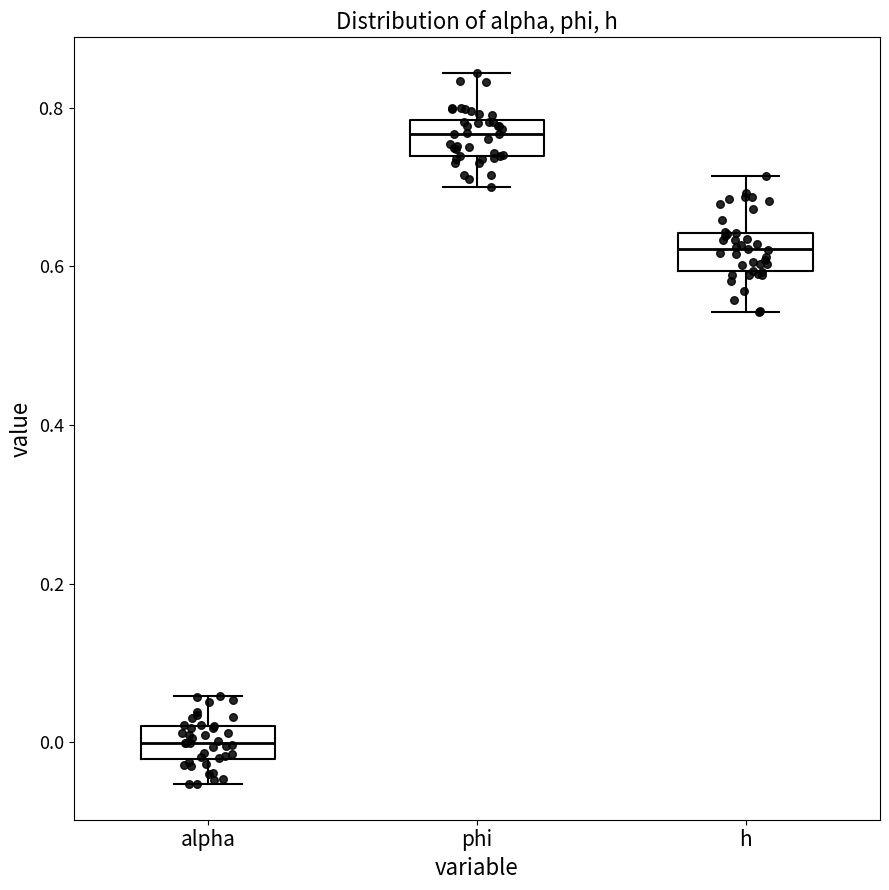

Which box has the highest median line?

phi